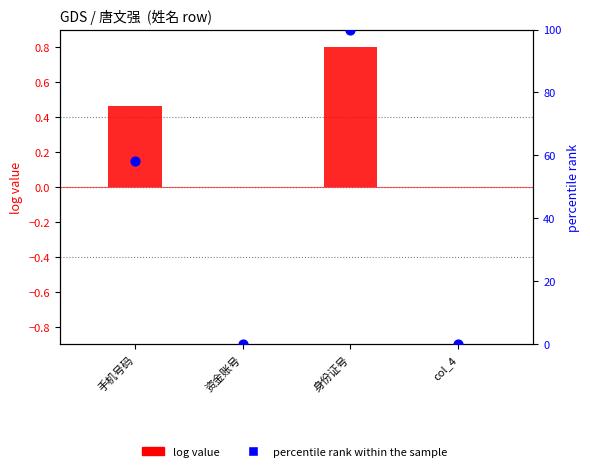

Which series has the largest Y range (max minus min)?

percentile rank within the sample